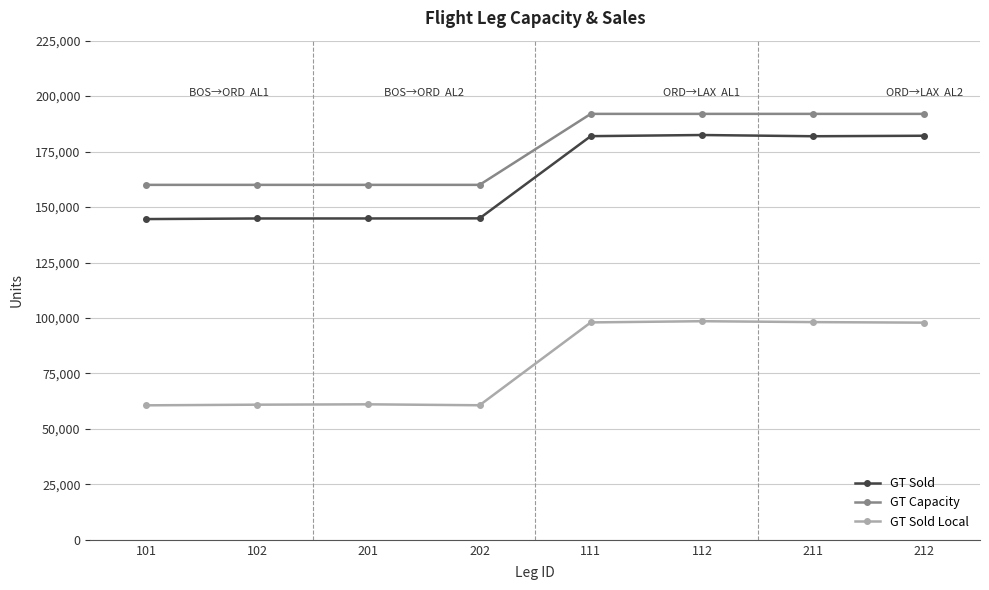

What is the label of the 4th point from the left?

202